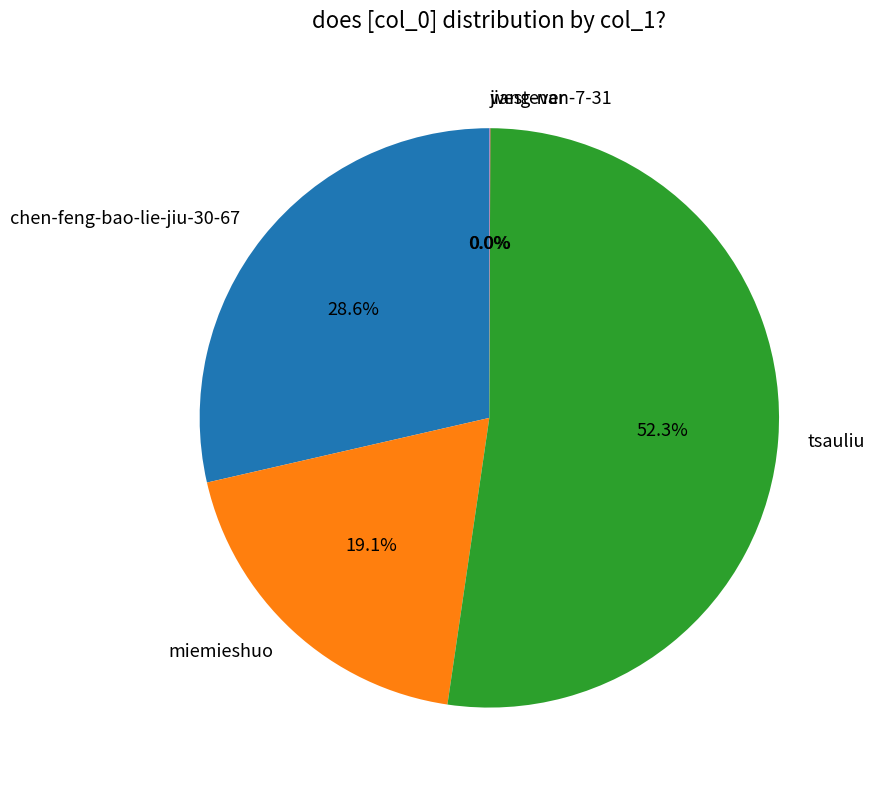

Which category has the biggest portion of the pie?

tsauliu